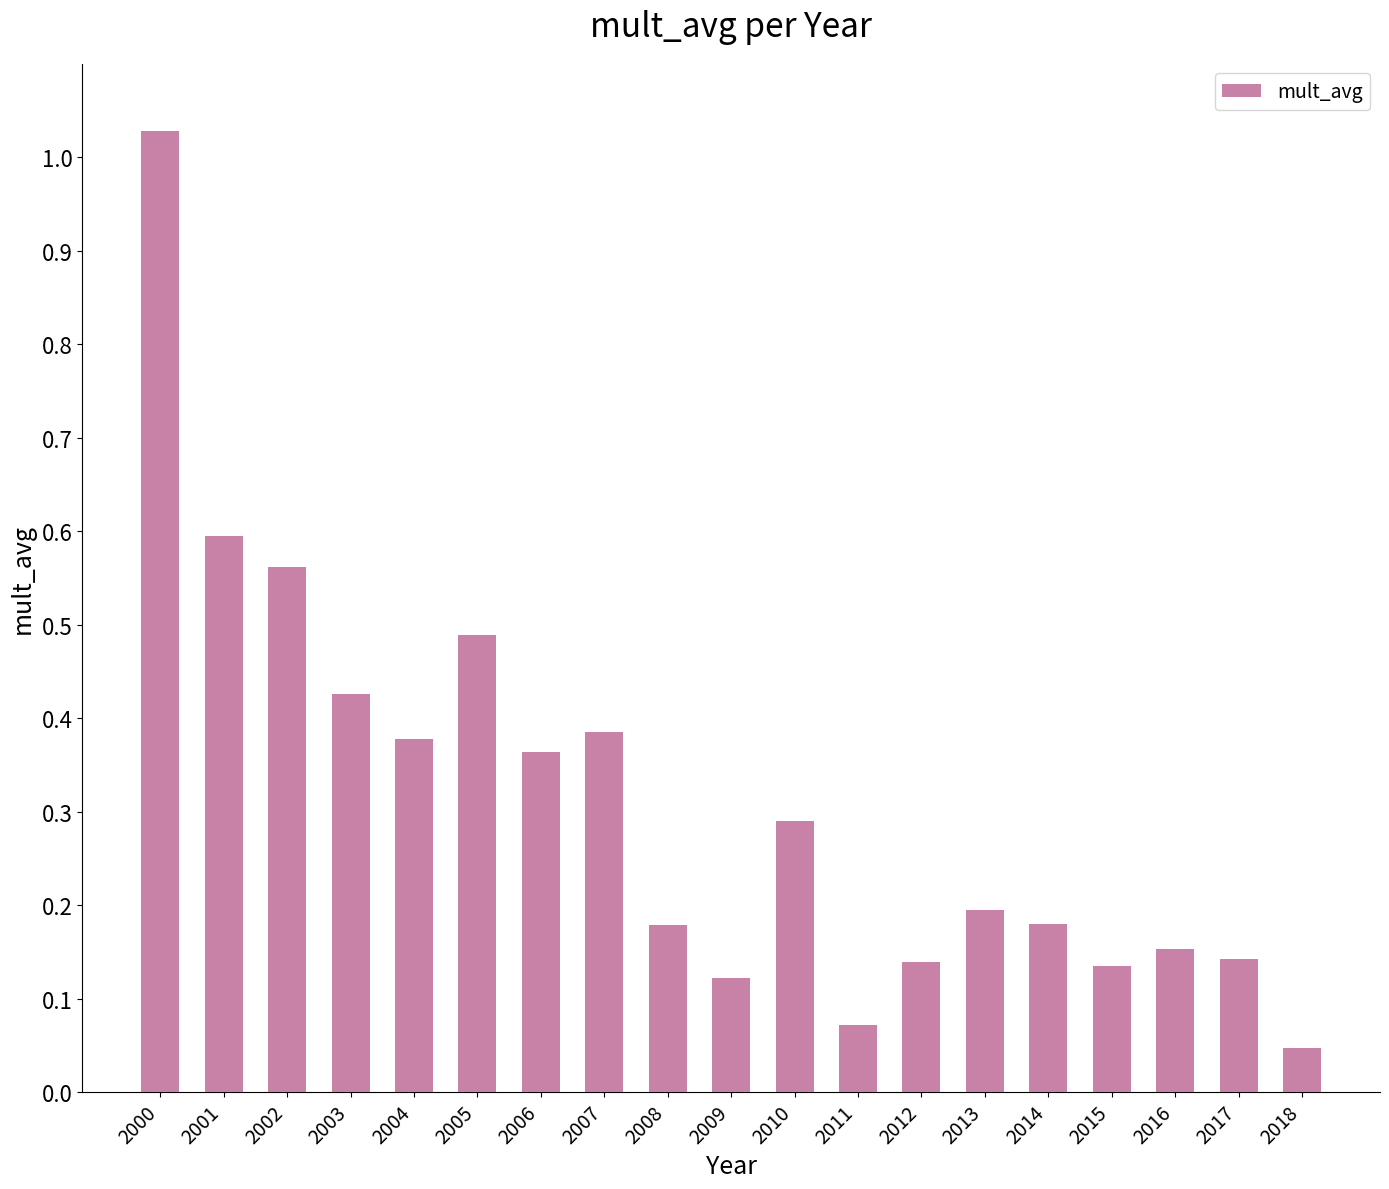

What is the approximate value at 2010?

0.3